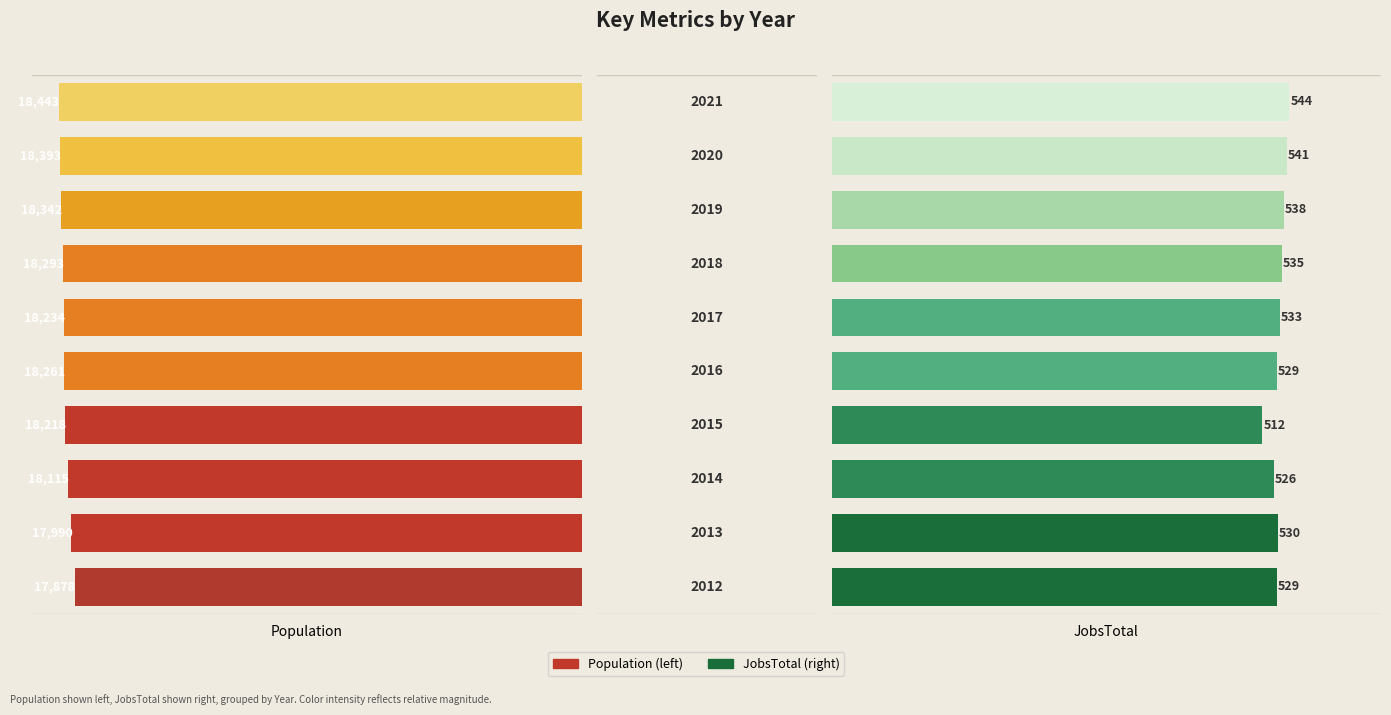

What is the difference between the Population values at 7 and 8?

51